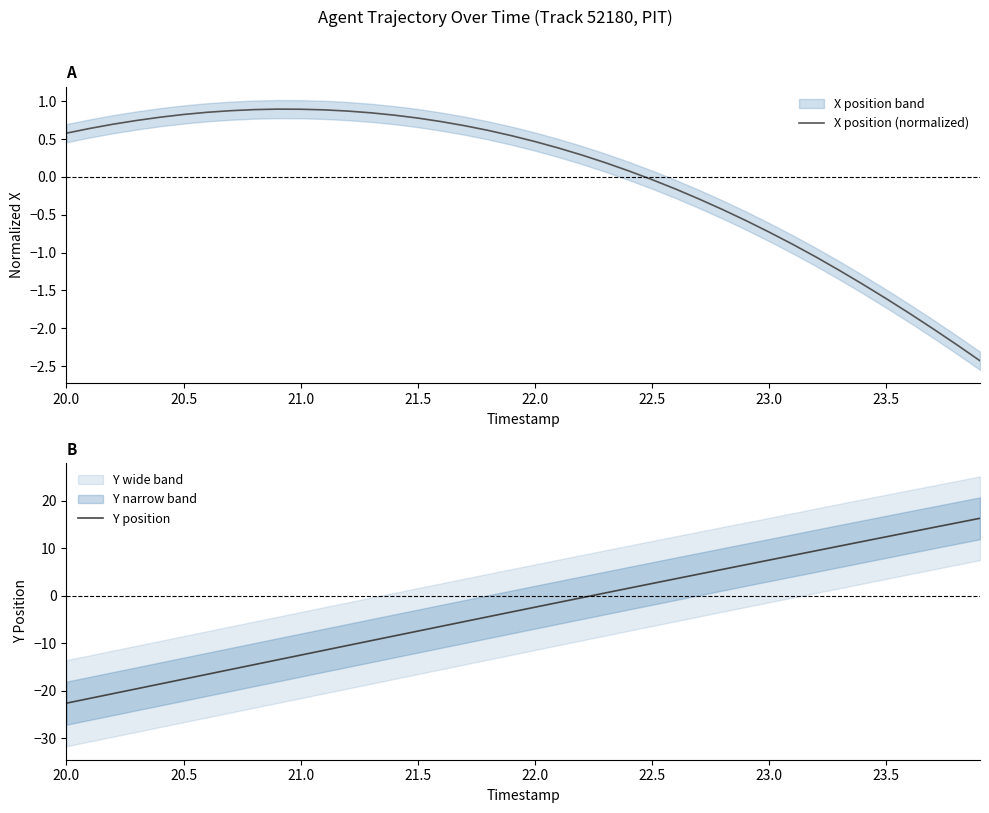

What is the lowest value of the X position (normalized) series?

-2.4